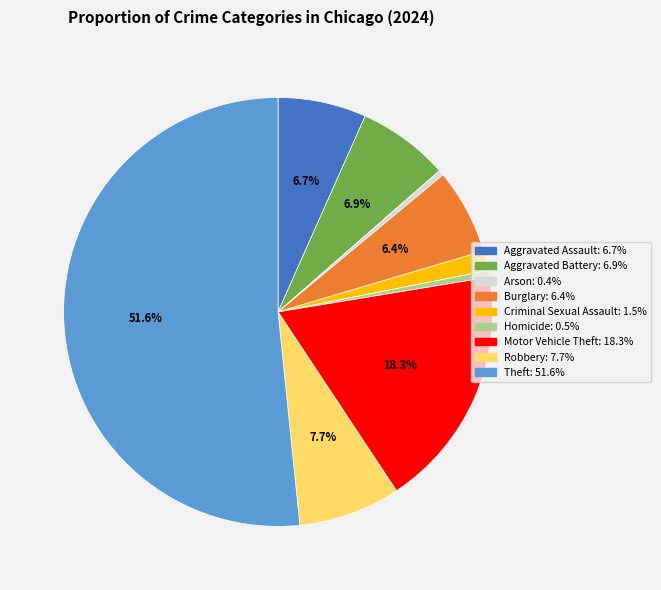

To the nearest percent, what percentage of the pie is Aggravated Battery?

7%